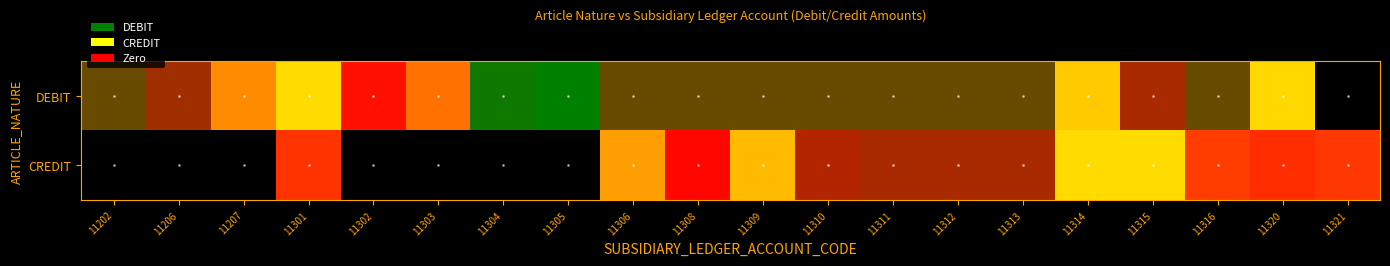

How many data points does each series have?

20